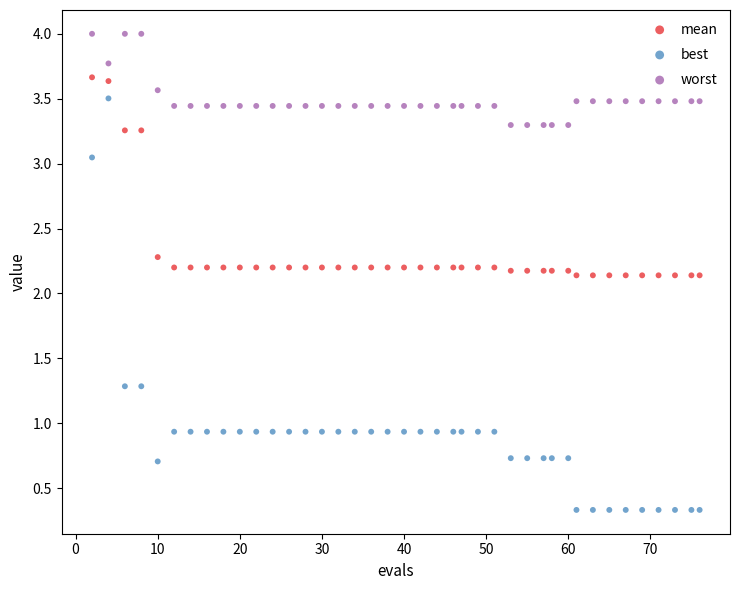

What is the X range (max minus min) for the scatter plot?

74.0